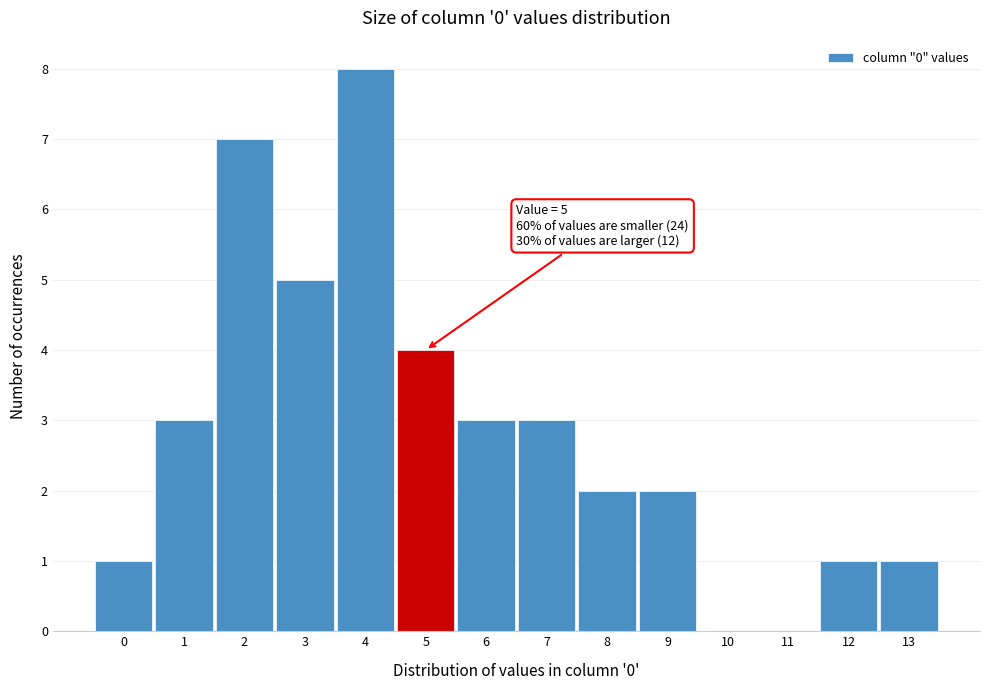

Which range on the x-axis has the tallest bar?

3.5 to 4.5